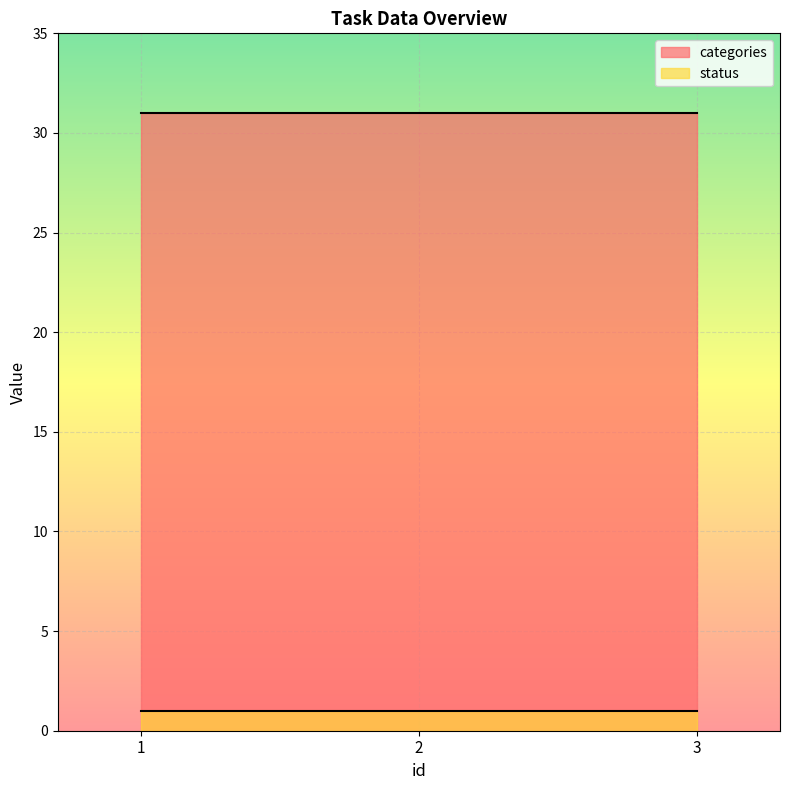

The status series shows 1 at 1. True or false?

True